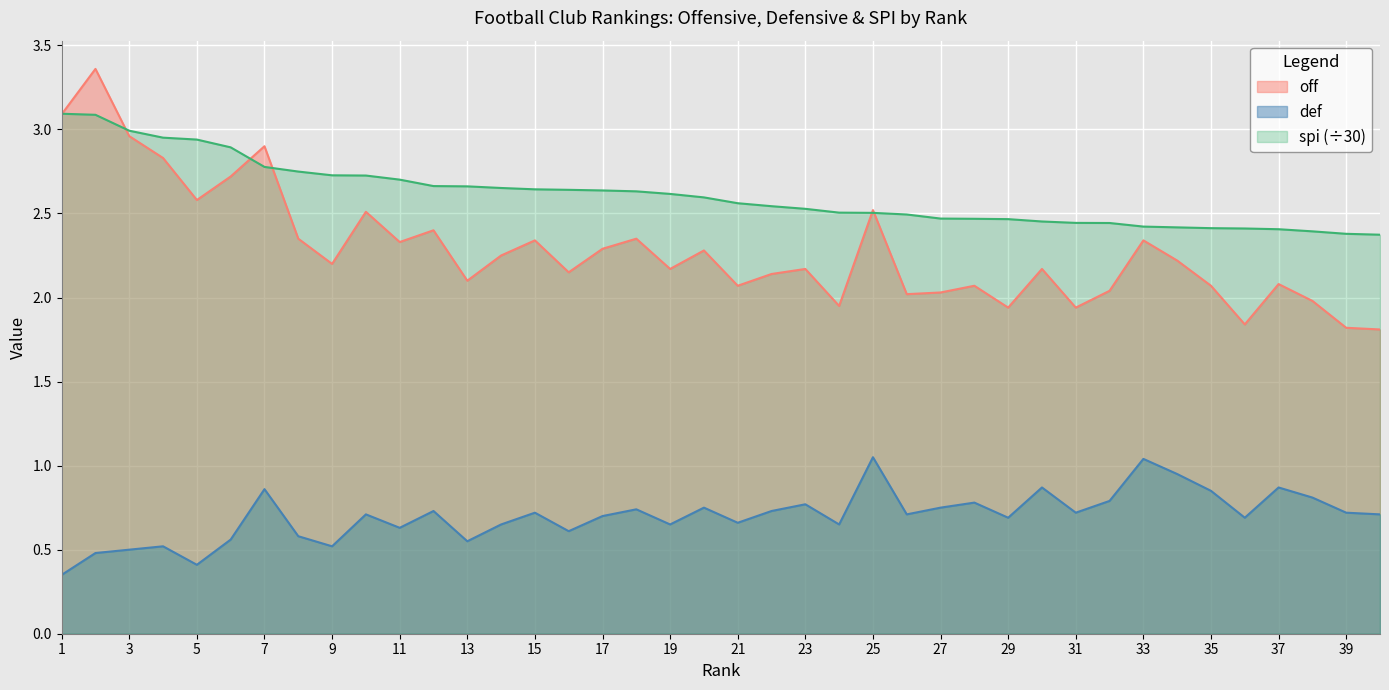

Rank the categories by def value from lowest to highest.

1, 5, 2, 3, 4, 9, 13, 6, 8, 16, 11, 14, 19, 24, 21, 29, 36, 17, 10, 26, 40, 15, 31, 39, 12, 22, 18, 20, 27, 23, 28, 32, 38, 35, 7, 30, 37, 34, 33, 25